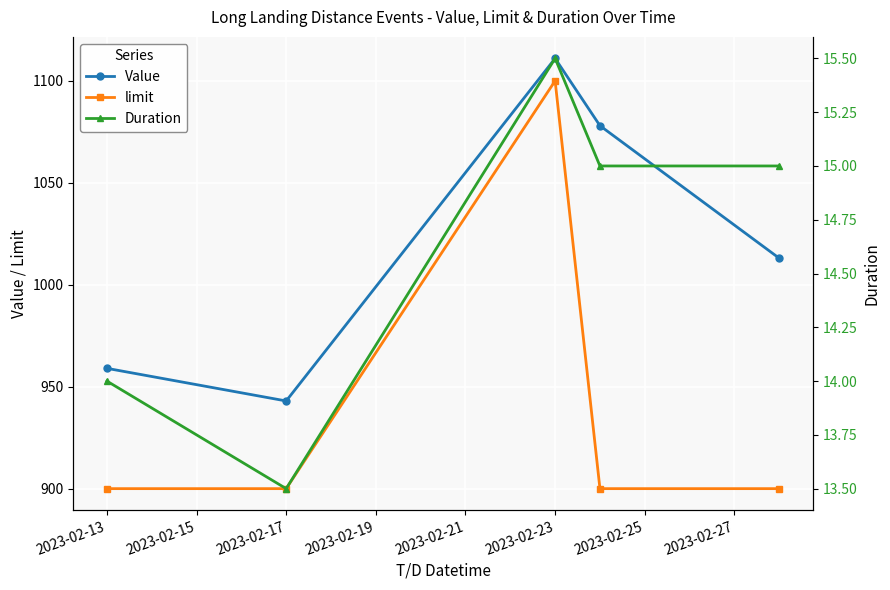

Rank the series by their maximum value, from lowest to highest.

Duration, limit, Value